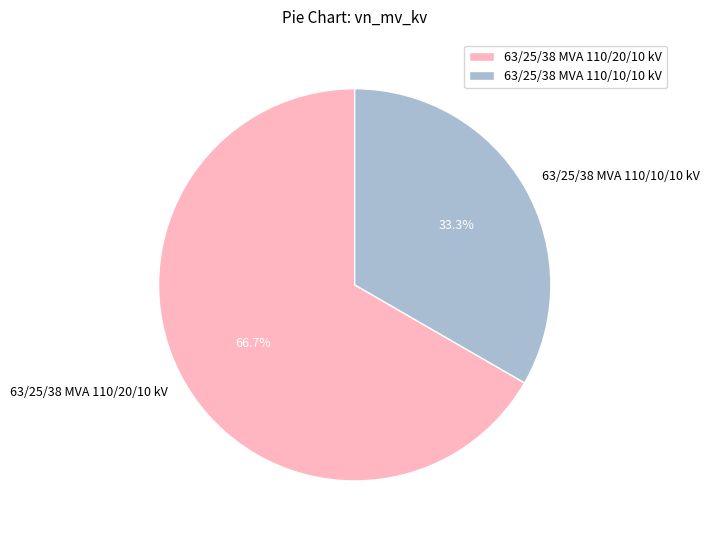

Is it true that 63/25/38 MVA 110/10/10 kV is 33% of the pie?

True